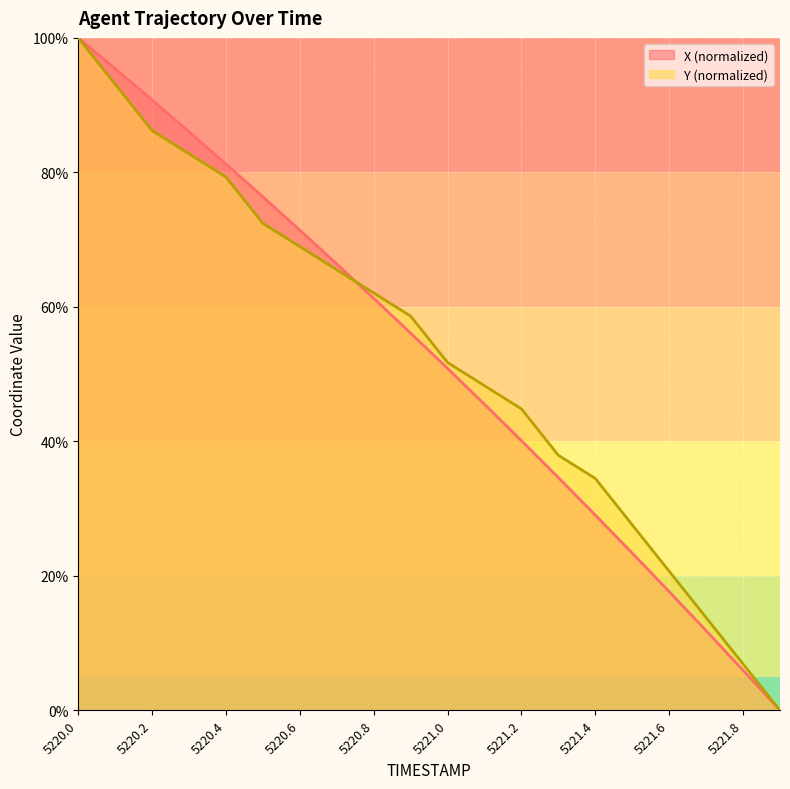

The value of Y at 5221.5 is 38.4. True or false?

False